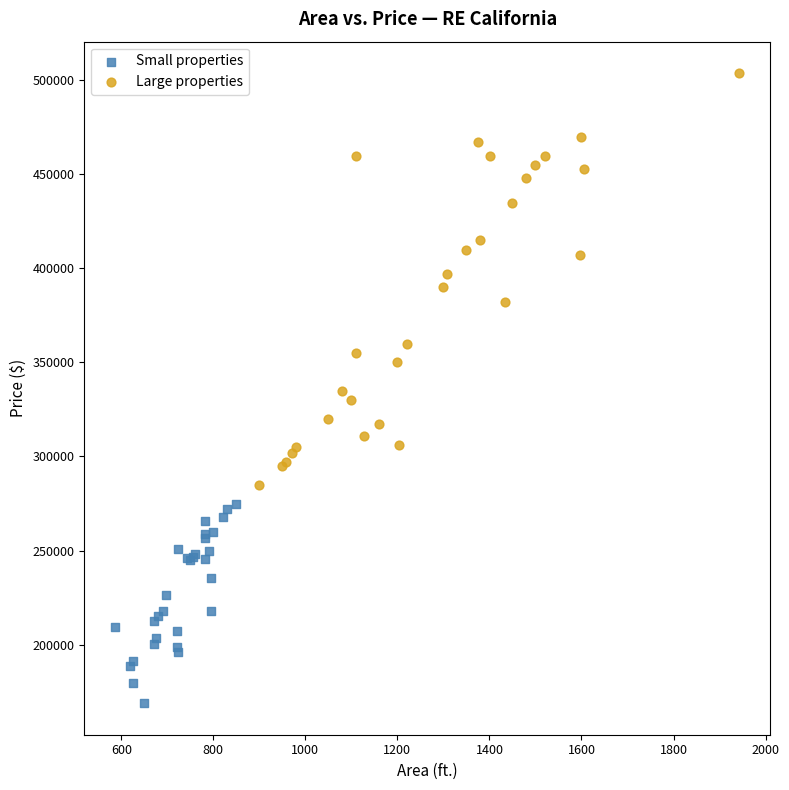

Which series contains the highest Y value?

Large properties